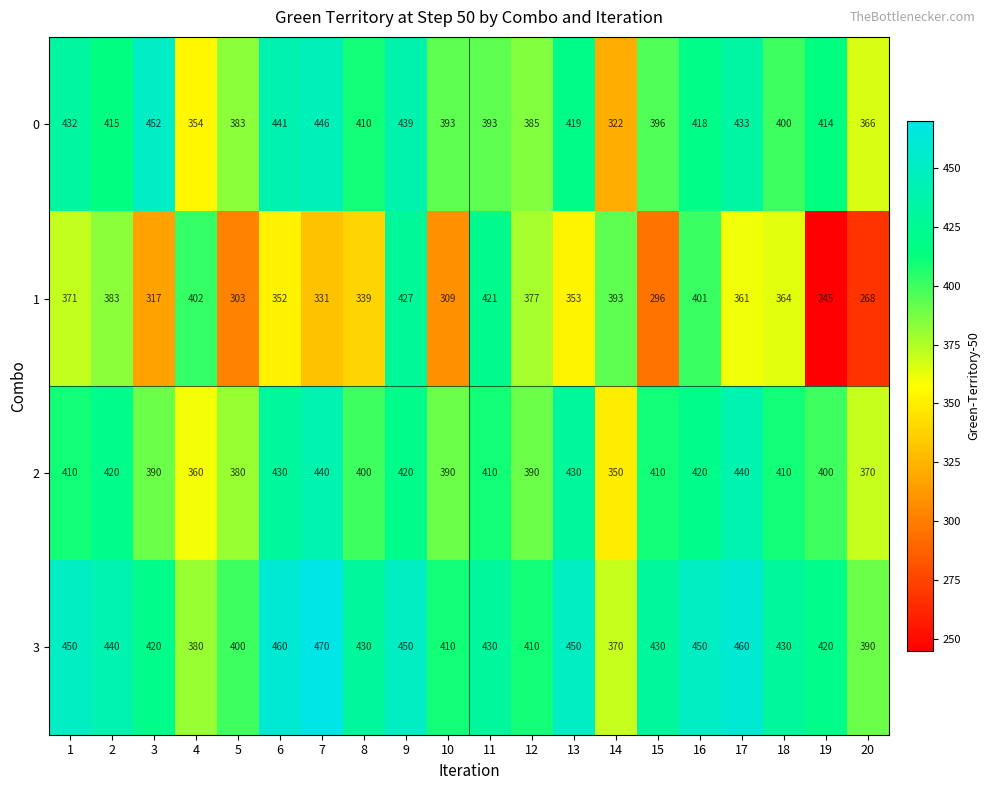

The 2 series shows 390 at 12. True or false?

True